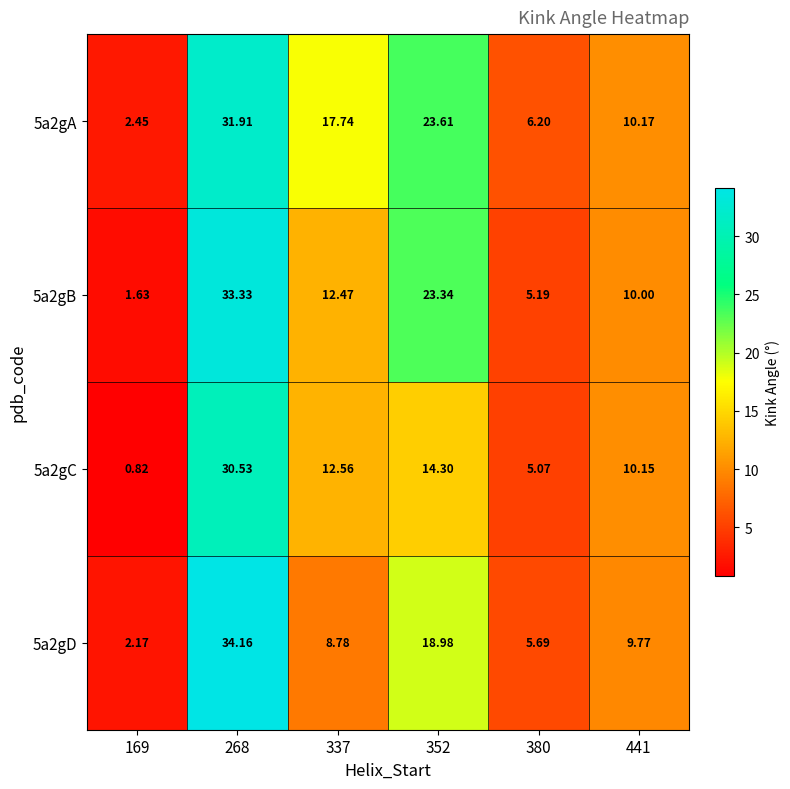

Which series has the largest total across all categories?

5a2gA